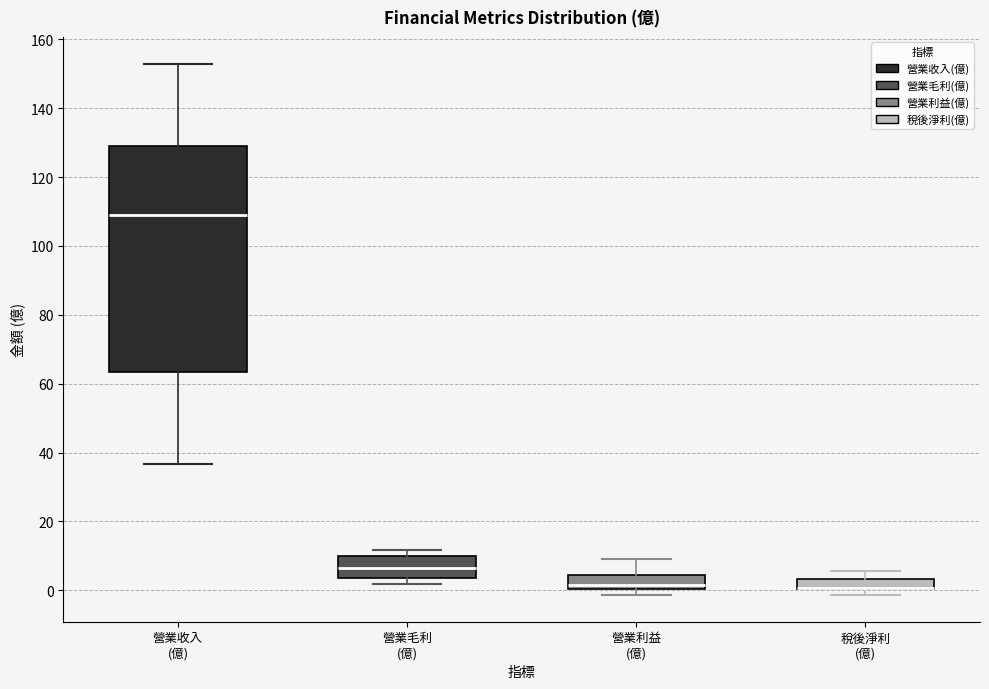

Reading left to right, read every box against the y-axis: the position of its median line, the range the box covers, and the ends of its whiskers. The values are not printed on the chart, so give them approximately, as read against the axis.

營業收入 (億): median 110, box 64 to 130, whiskers 36 to 154
營業毛利 (億): median 6, box 4 to 10, whiskers 2 to 12
營業利益 (億): median 2, box 0 to 4, whiskers -2 to 8
稅後淨利 (億): median 0 (drawn on the box's lower edge), box 0 to 4, whiskers -2 to 6